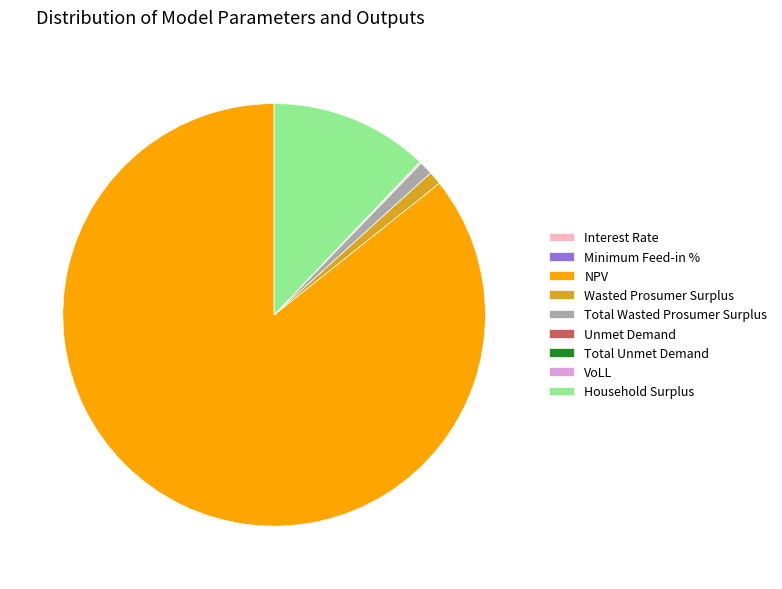

Is there any slice that represents more than half of the pie?

Yes